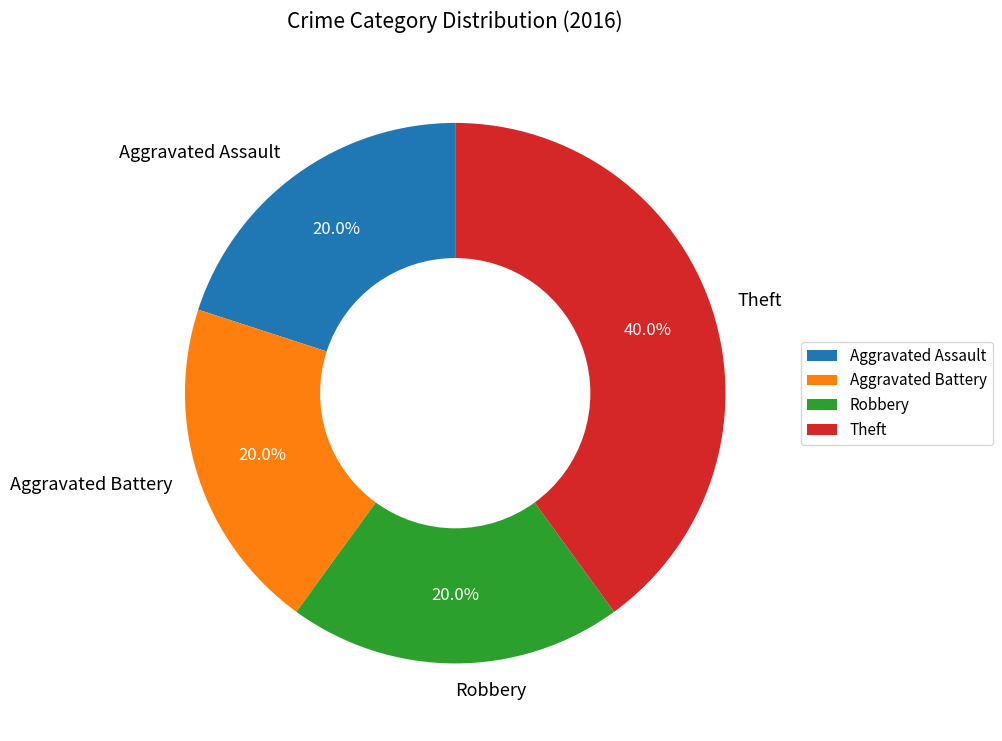

What is the largest slice in the pie chart?

Theft